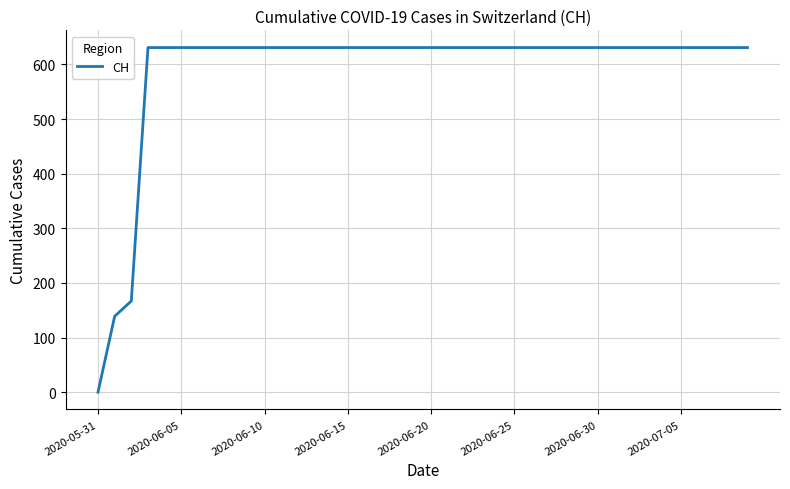

What is the difference between the maximum and minimum values?

631